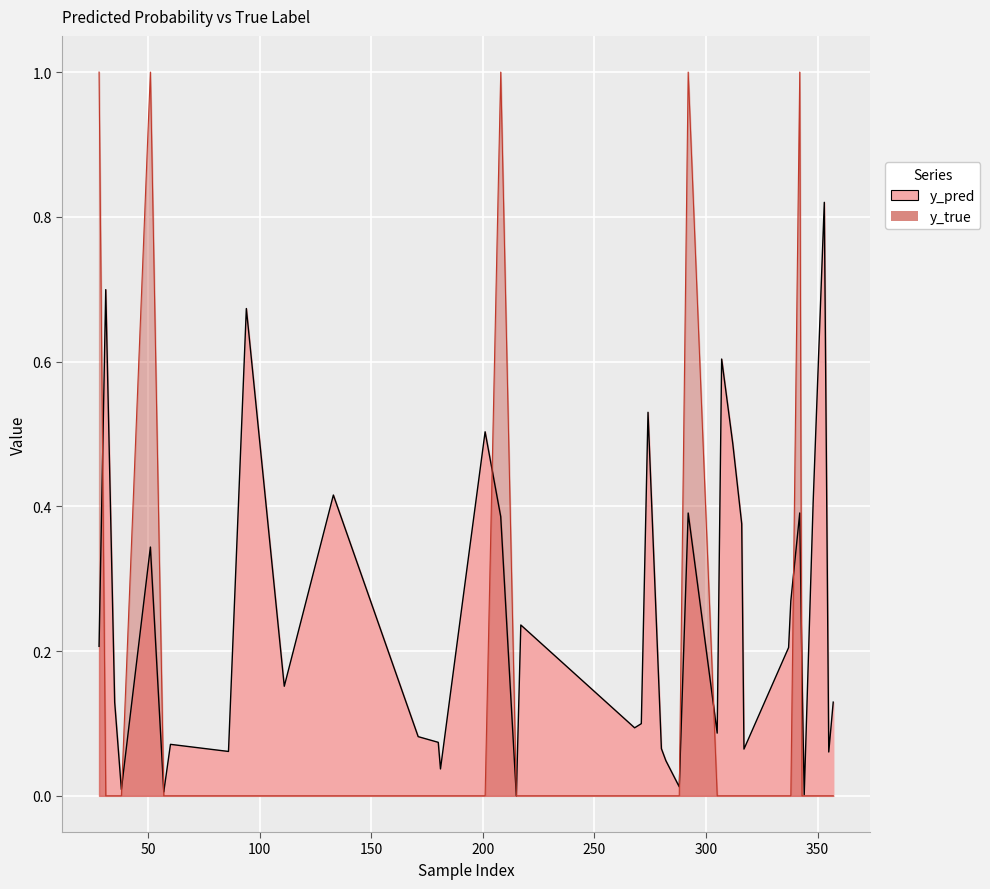

What is the value of the y_pred point at the 1st from the left?

0.2